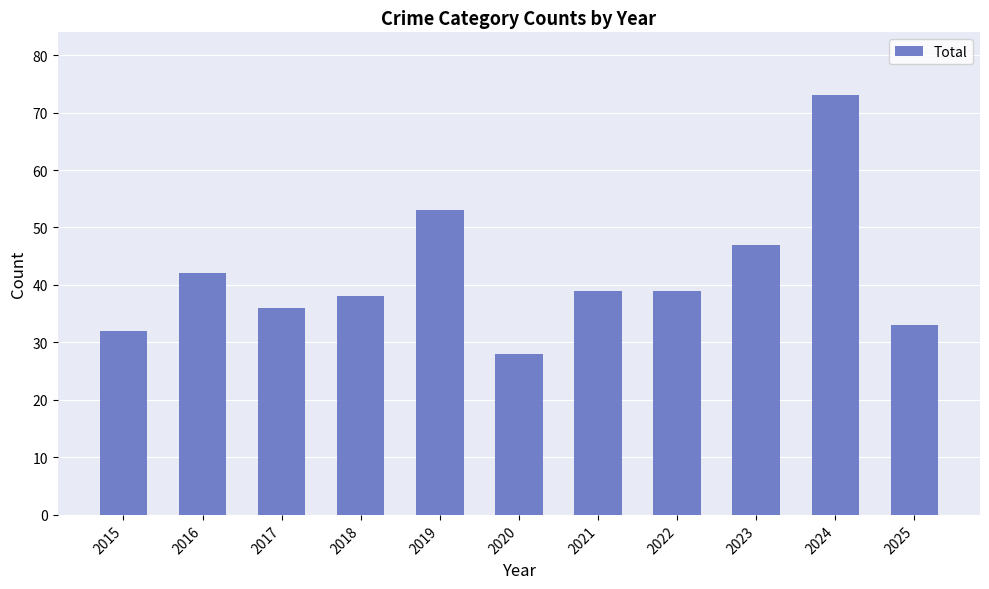

What is the sum of the values at 2020 and 2018?

66